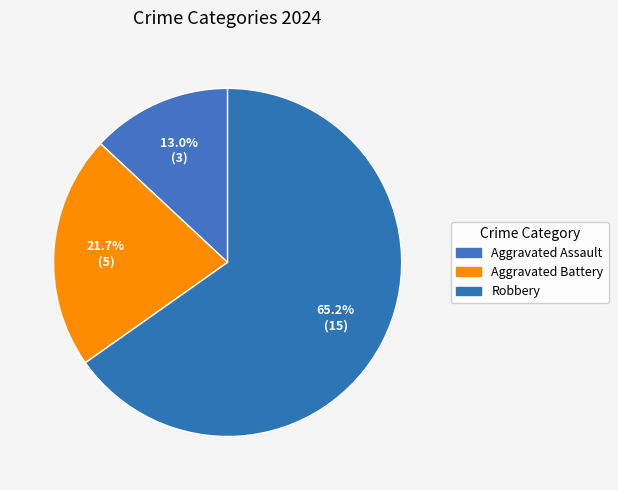

Which has a higher value, Robbery or Aggravated Battery?

Robbery